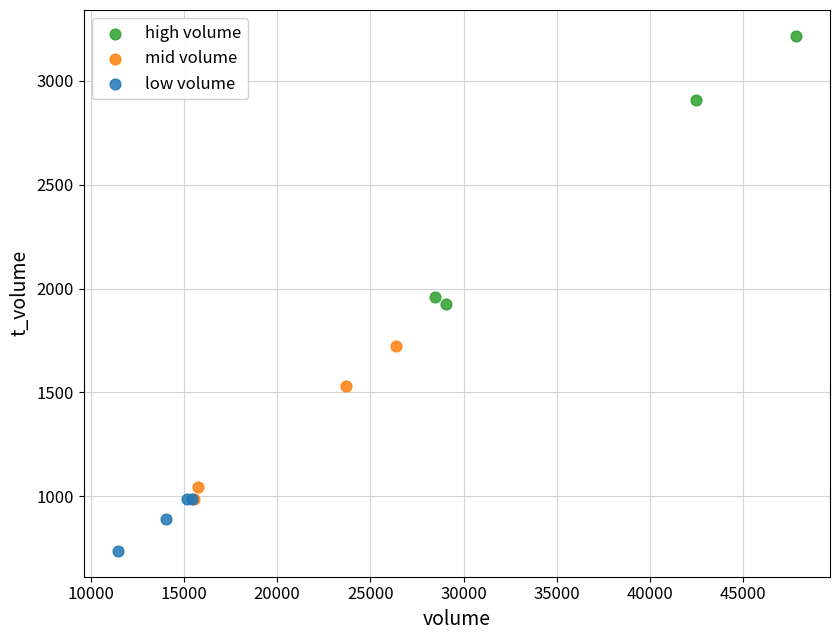

Which series has the largest Y range (max minus min)?

high volume